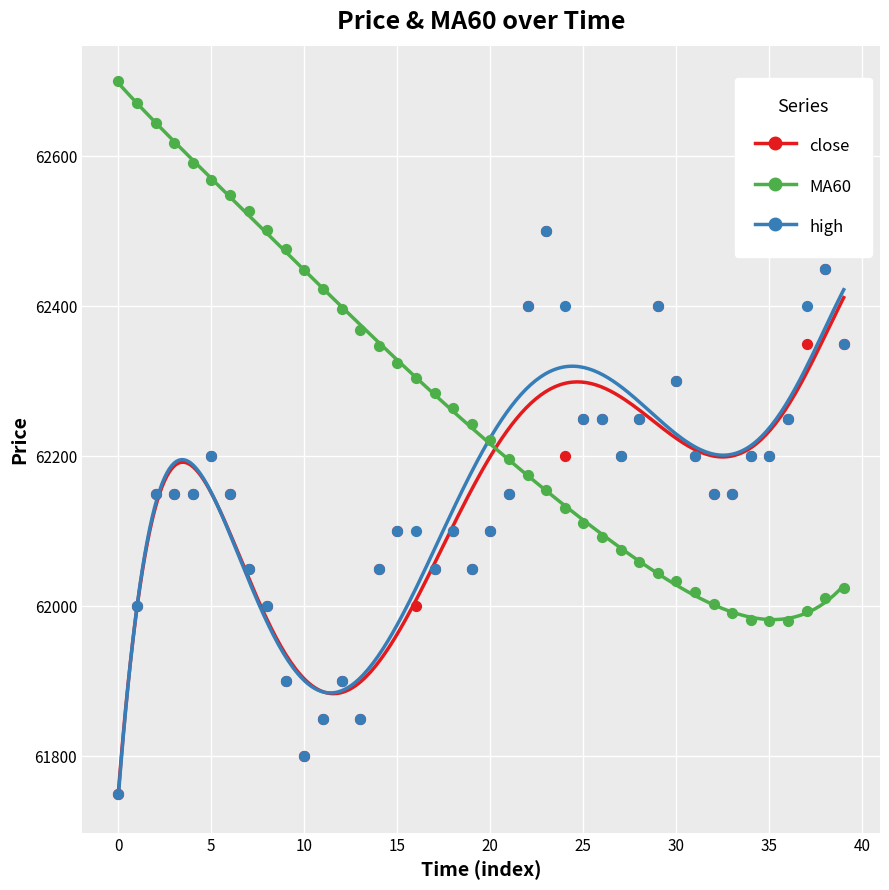

Which series contains the lowest Y value?

close